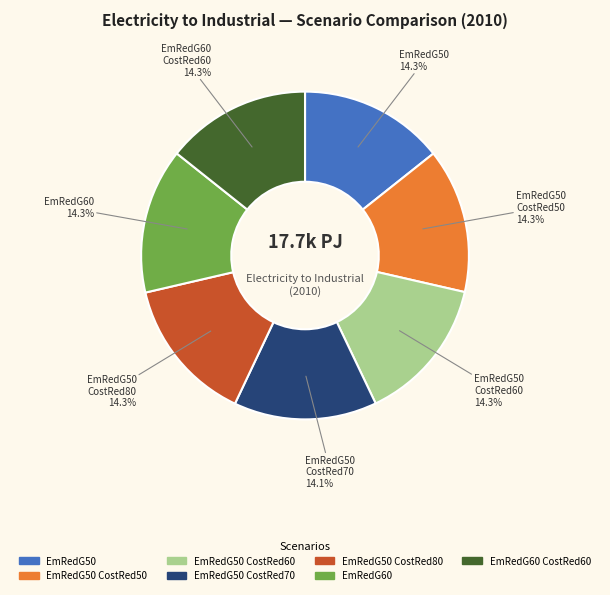

Does any single category account for the majority?

No